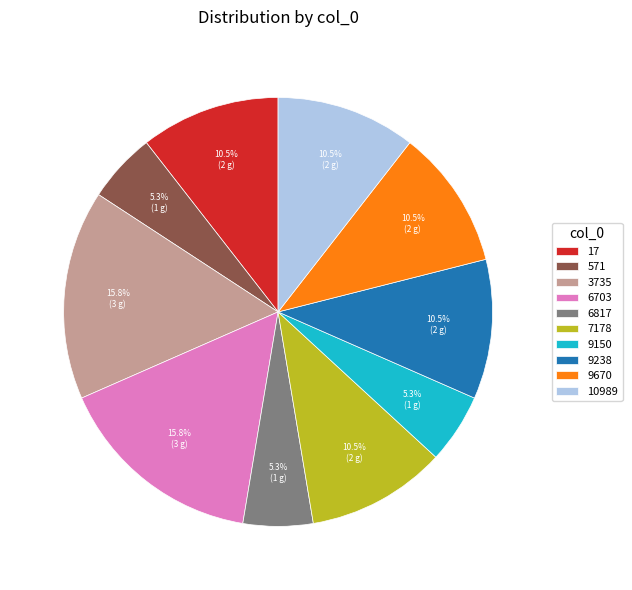

Count the number of slices in the pie.

10